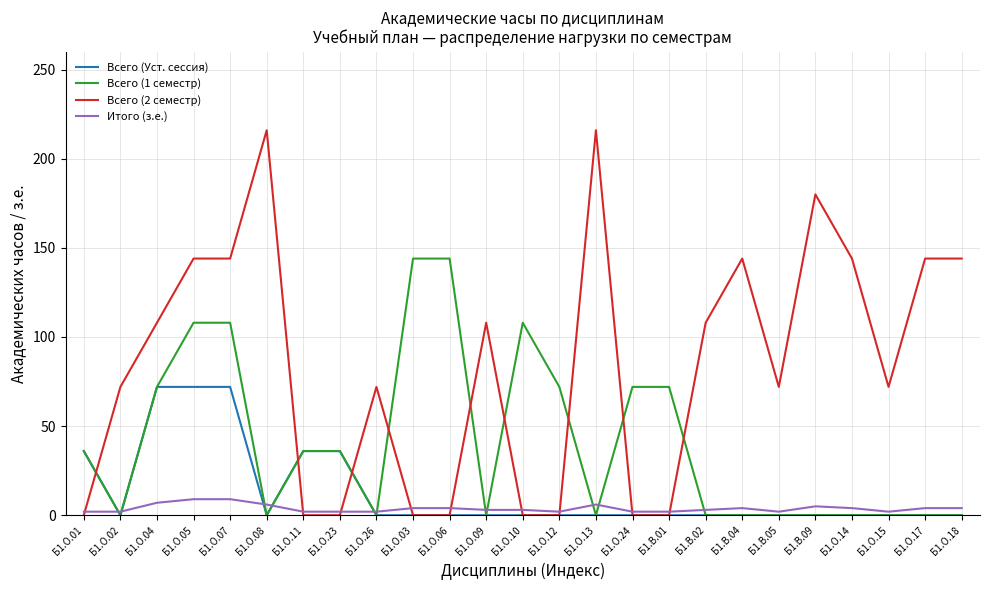

Which series has the largest range (max minus min)?

Всего (2 семестр)